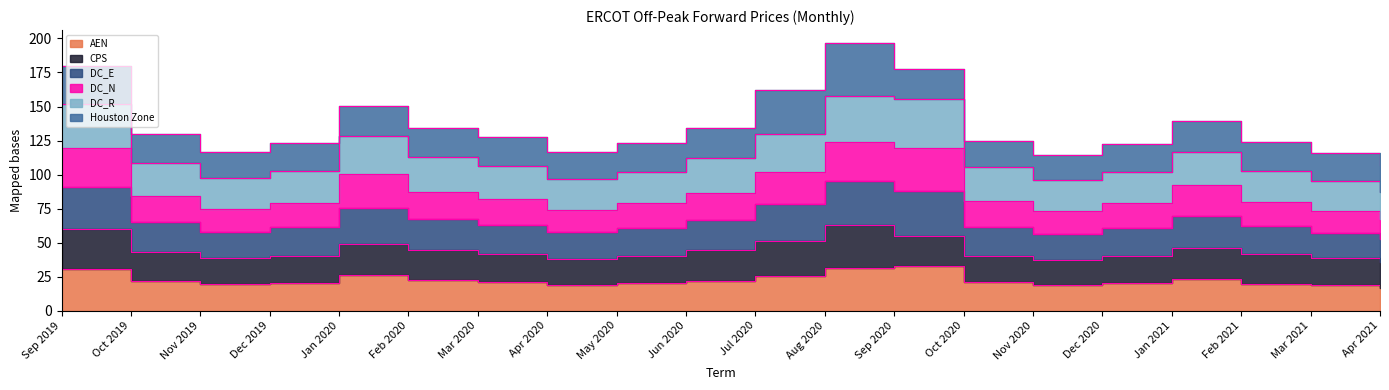

True or false: DC_E and AEN cross at least once.

False